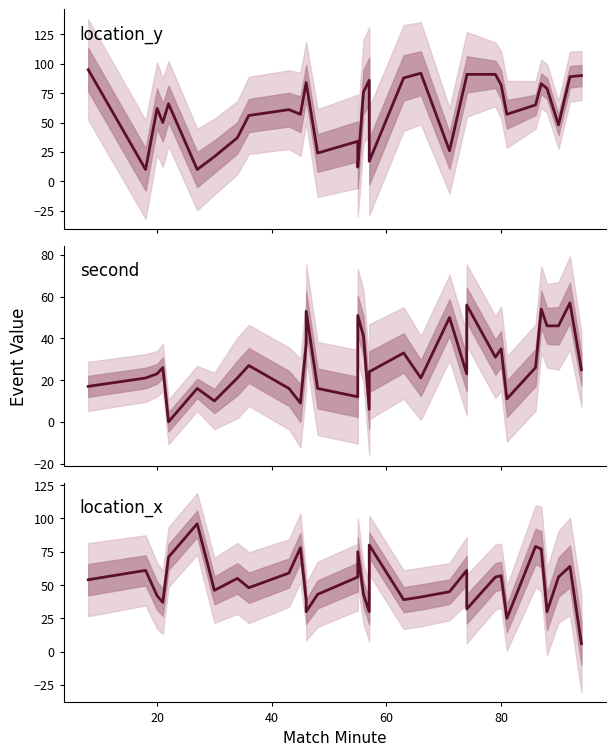

True or false: second has more than 1 interior local peaks.

True